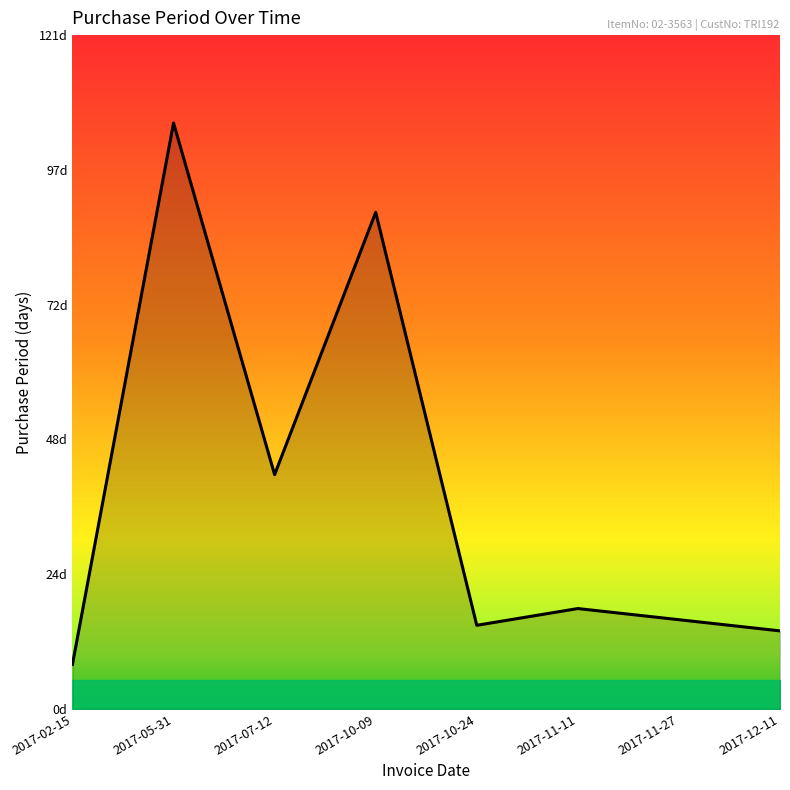

How many data points are above 18?

3